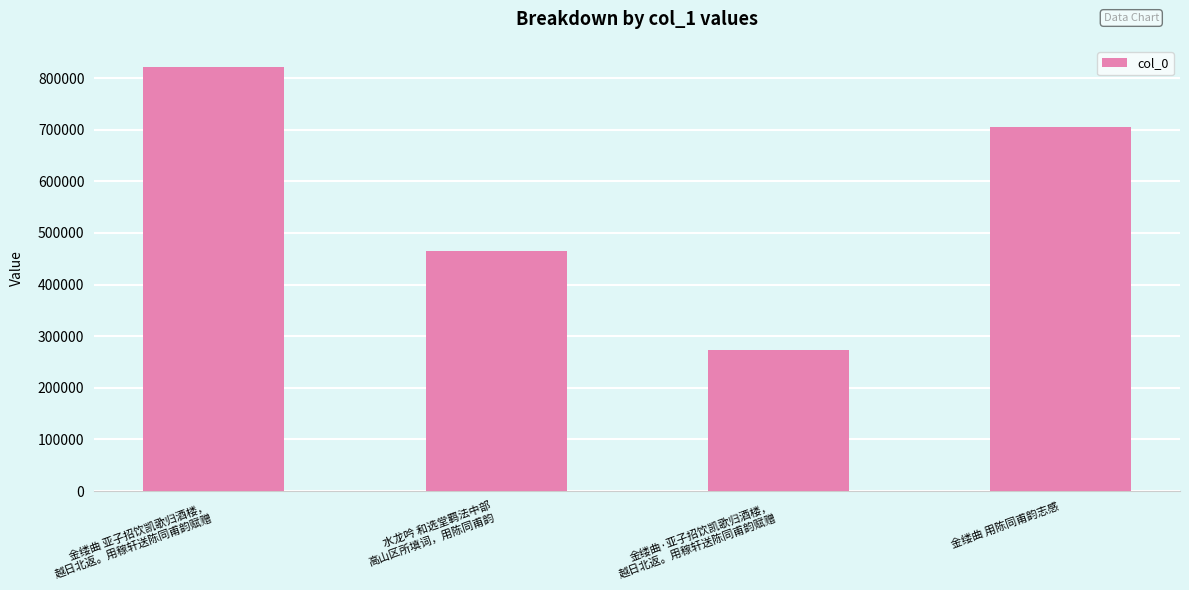

What is the value of the 1st bar from the left?

821548